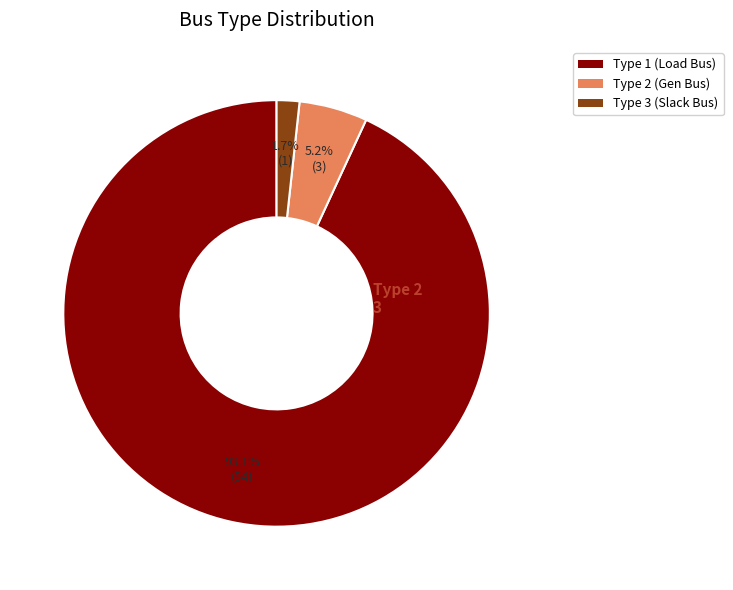

Does any single category account for the majority?

Yes